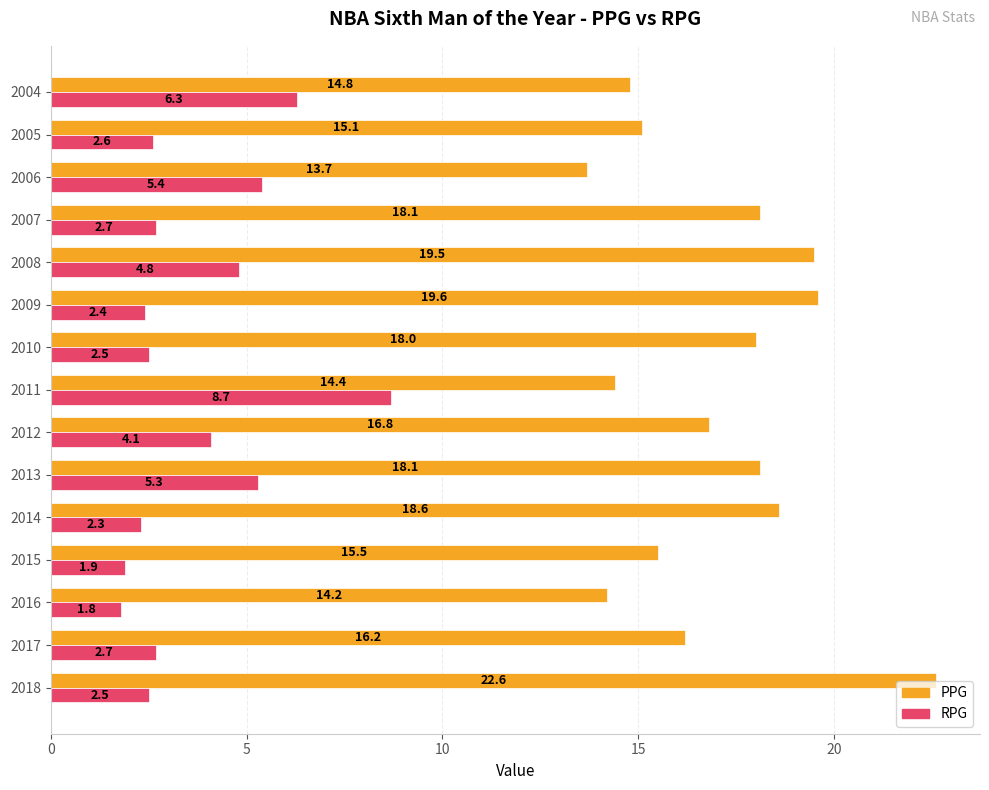

How many data points in PPG are less than 16?

6